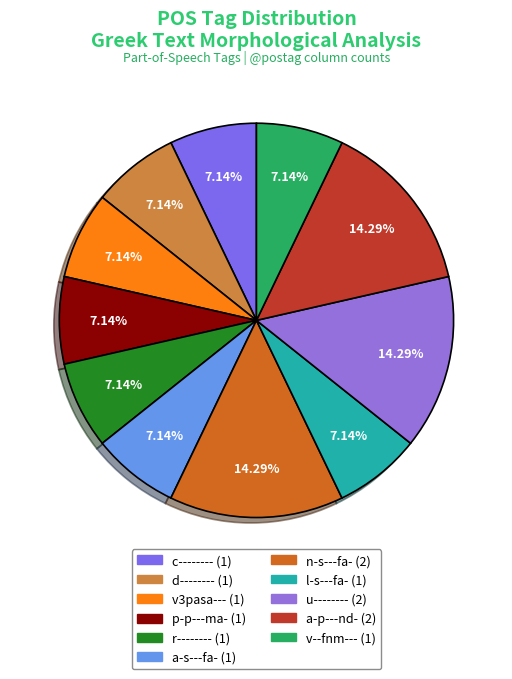

The u-------- slice represents 14% of the pie. True or false?

True